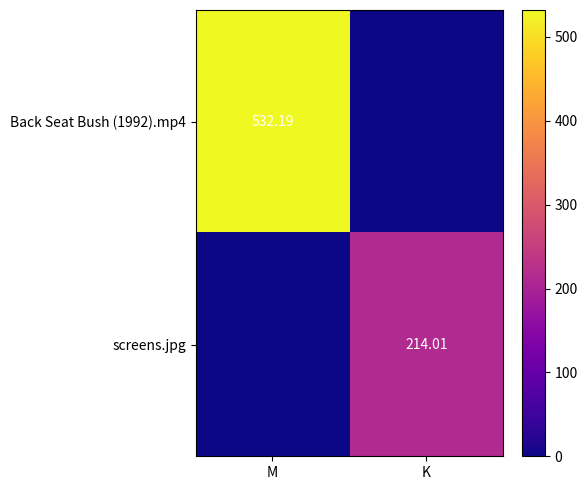

Rank the series at K from highest to lowest value.

screens.jpg, Back Seat Bush (1992).mp4